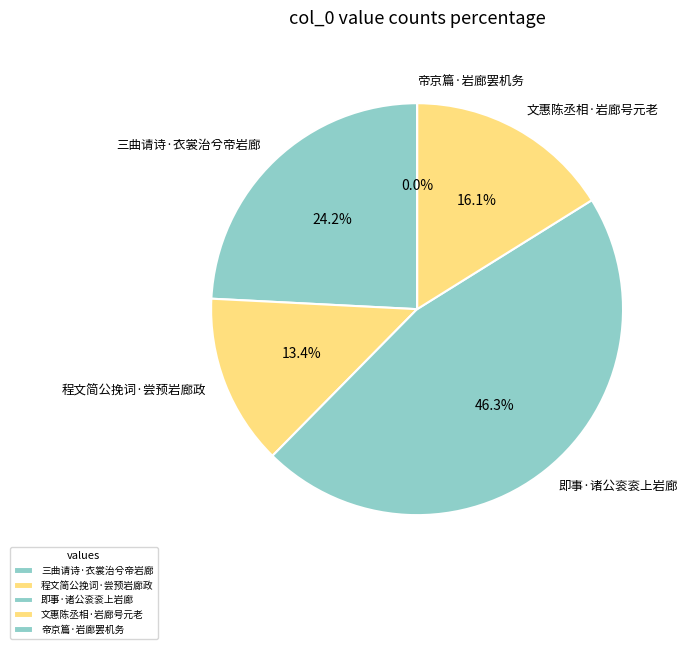

To the nearest percent, what percentage of the pie is 文惠陈丞相·岩廊号元老?

16%